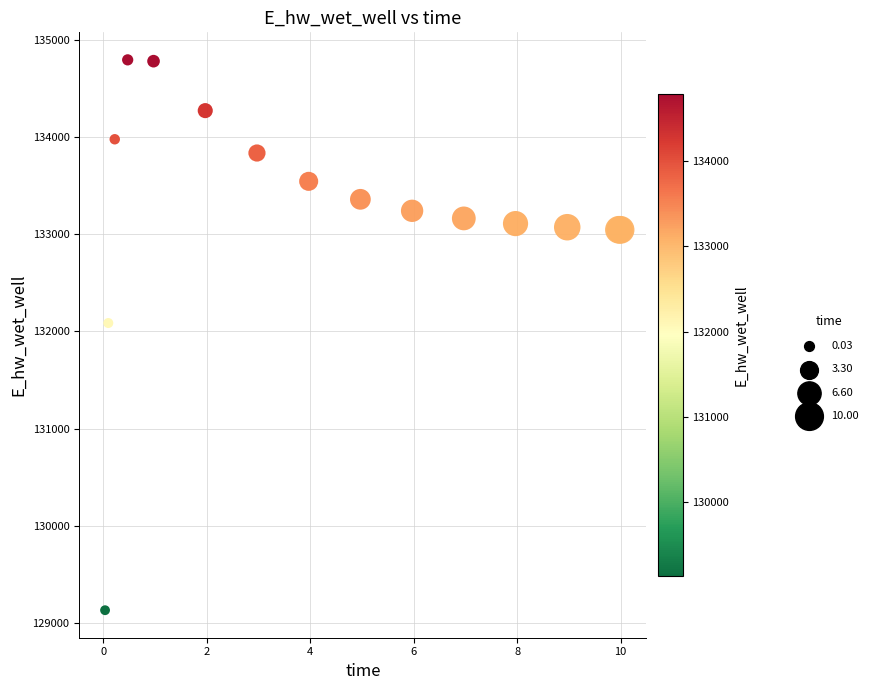

What Y value in the scatter plot is closest to 131961?

132084.8